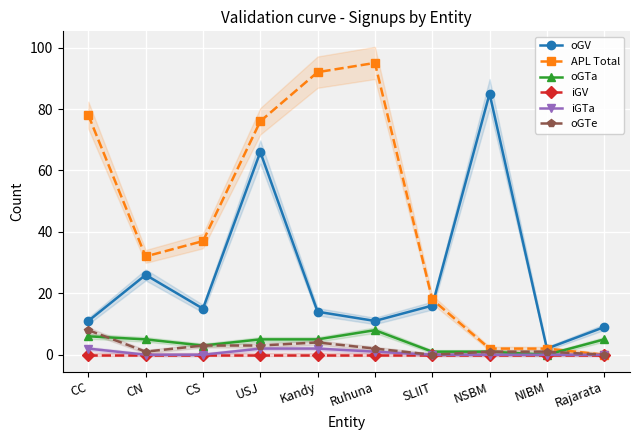

Reading left to right, what are all the values shown in this chart?

oGV: CC=11	CN=26	CS=15	USJ=66	Kandy=14	Ruhuna=11	SLIIT=16	NSBM=85	NIBM=2	Rajarata=9
APL Total: CC=78	CN=32	CS=37	USJ=76	Kandy=92	Ruhuna=95	SLIIT=18	NSBM=2	NIBM=2	Rajarata=0
oGTa: CC=6	CN=5	CS=3	USJ=5	Kandy=5	Ruhuna=8	SLIIT=1	NSBM=1	NIBM=0	Rajarata=5
iGV: CC=0	CN=0	CS=0	USJ=0	Kandy=0	Ruhuna=0	SLIIT=0	NSBM=0	NIBM=0	Rajarata=0
iGTa: CC=2	CN=0	CS=0	USJ=2	Kandy=2	Ruhuna=1	SLIIT=0	NSBM=0	NIBM=0	Rajarata=0
oGTe: CC=8	CN=1	CS=3	USJ=3	Kandy=4	Ruhuna=2	SLIIT=0	NSBM=1	NIBM=1	Rajarata=0